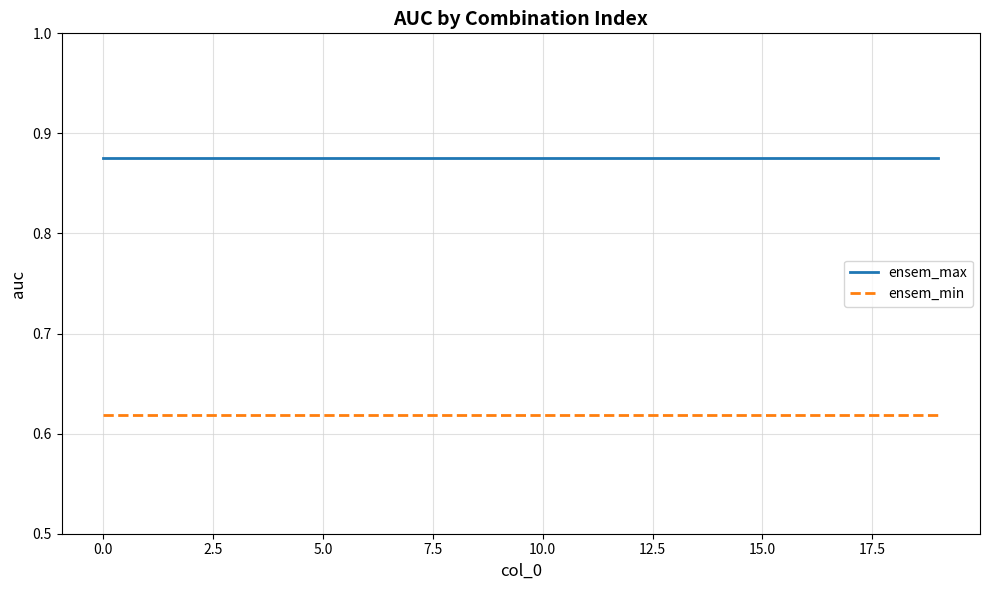

What are all the series names shown in the legend?

ensem_max, ensem_min